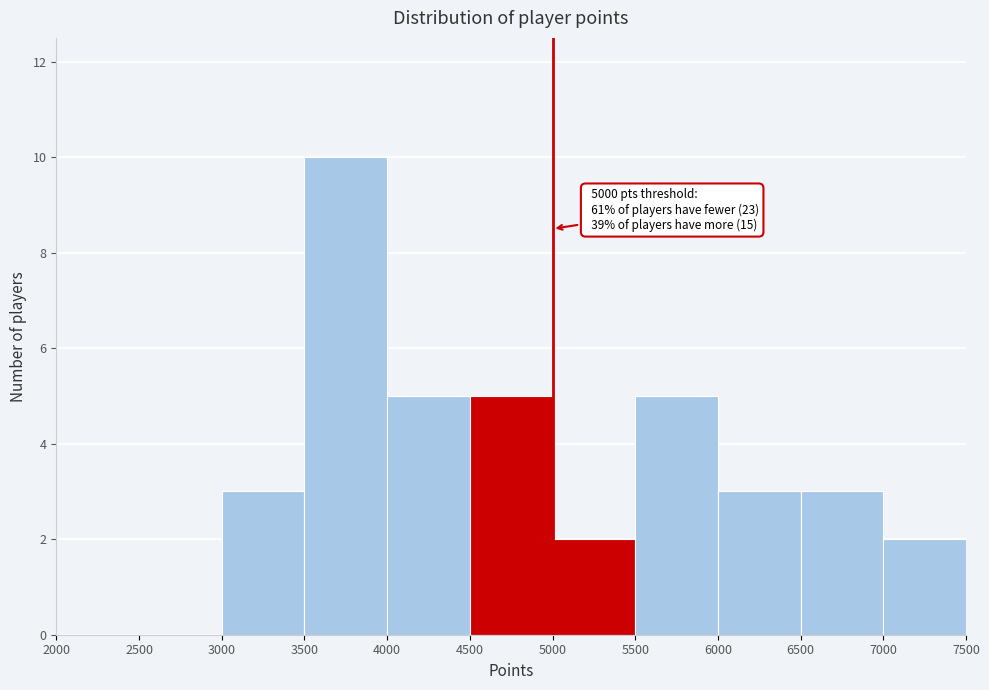

Over which range of the x-axis is the bar tallest?

3500 to 4000